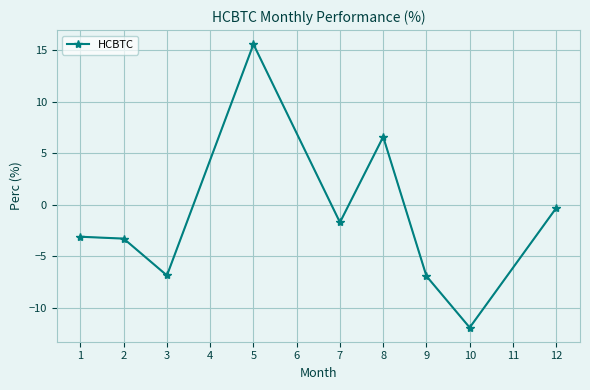

Where is the data nearest to the value 1?

12